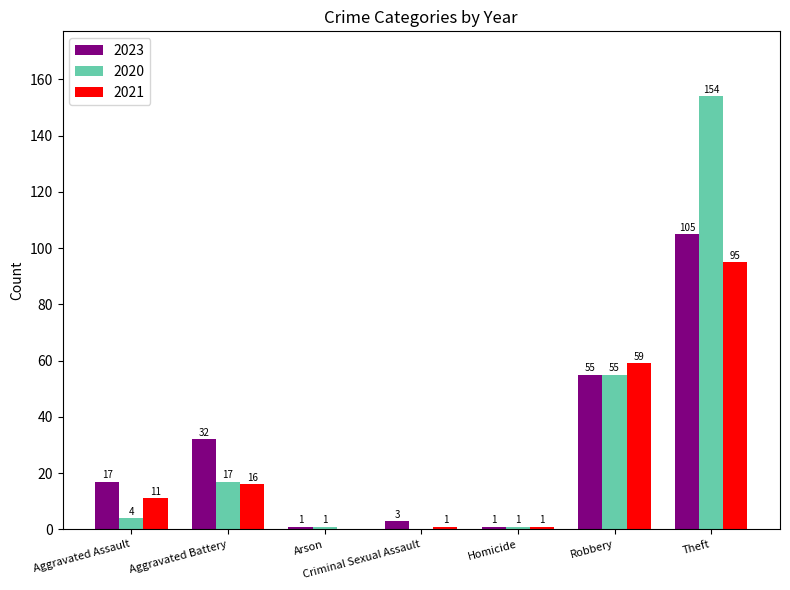

Between Aggravated Battery and Theft, which series saw the biggest shift?

2020